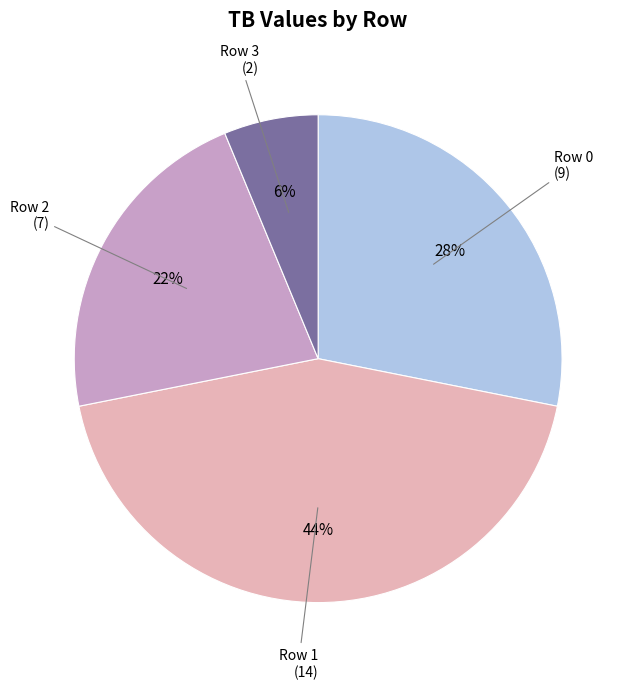

Is there any slice that represents more than half of the pie?

No